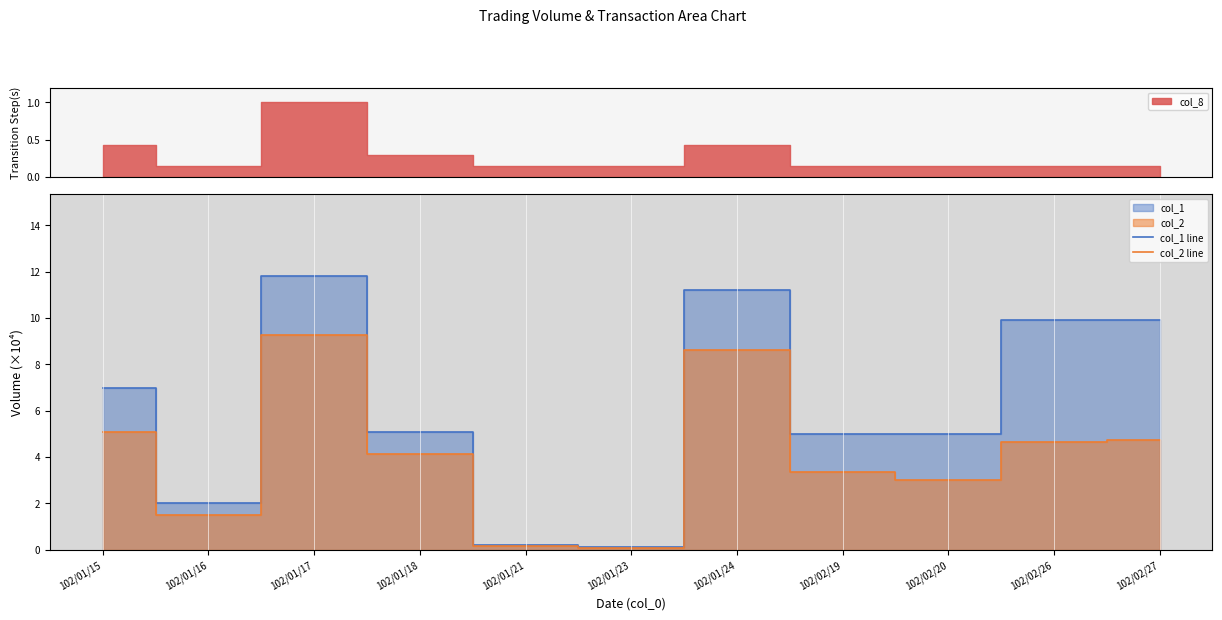

What is the label of the 3rd point from the right?

102/02/20